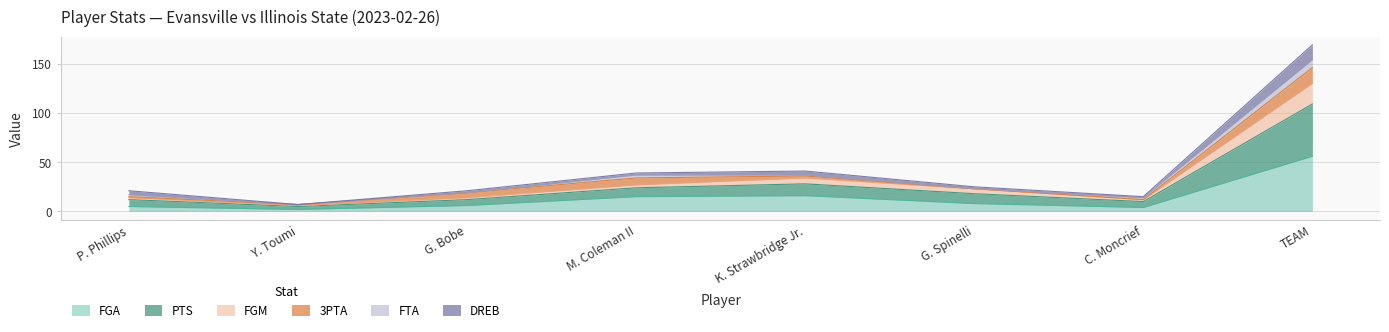

What is the label of the 2nd point from the left?

Y. Toumi